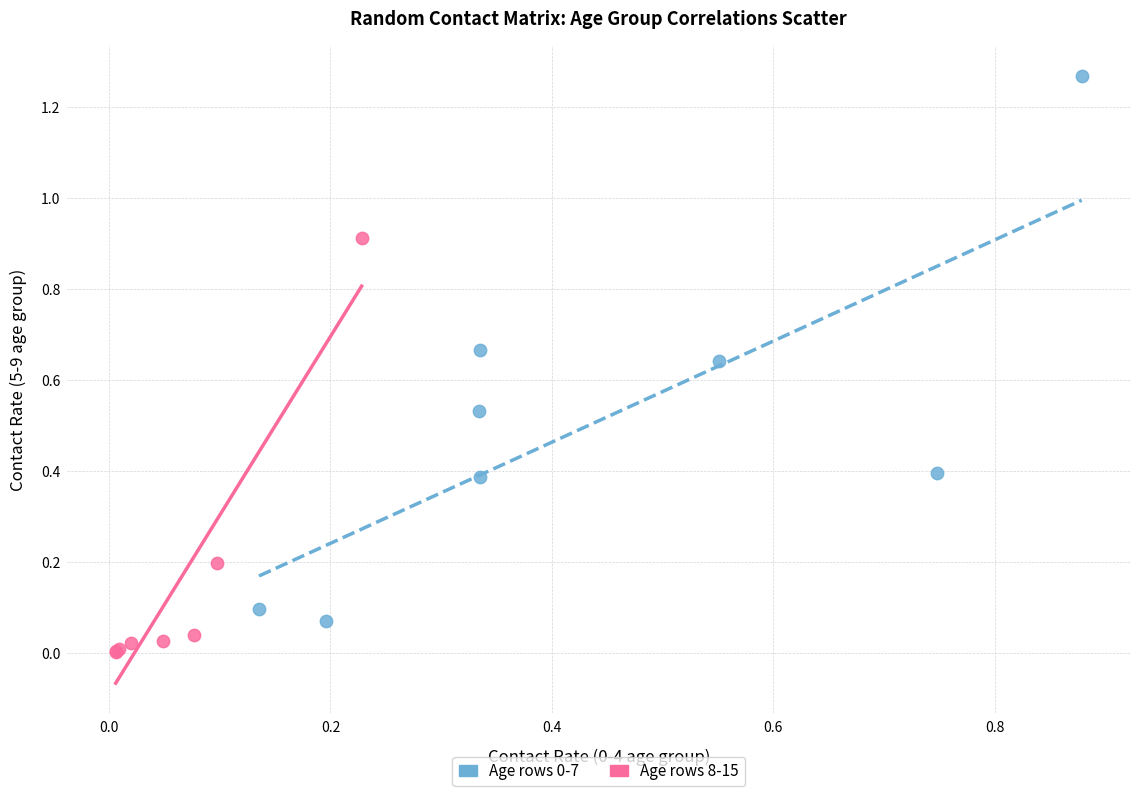

Which series reaches the minimum Y coordinate?

Age rows 8-15